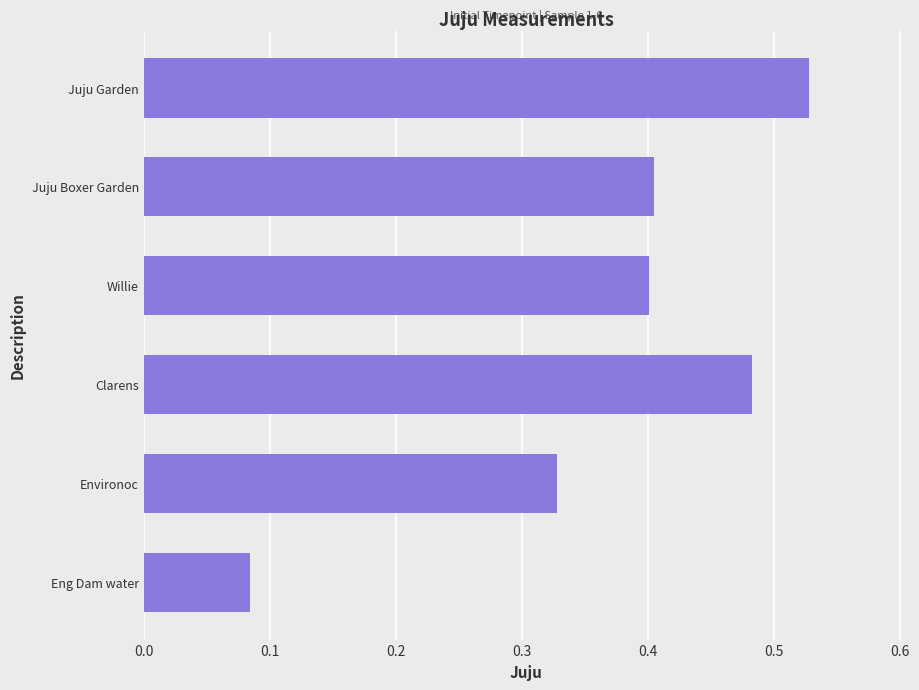

What is the change in value from Environoc to Willie?

+0.1